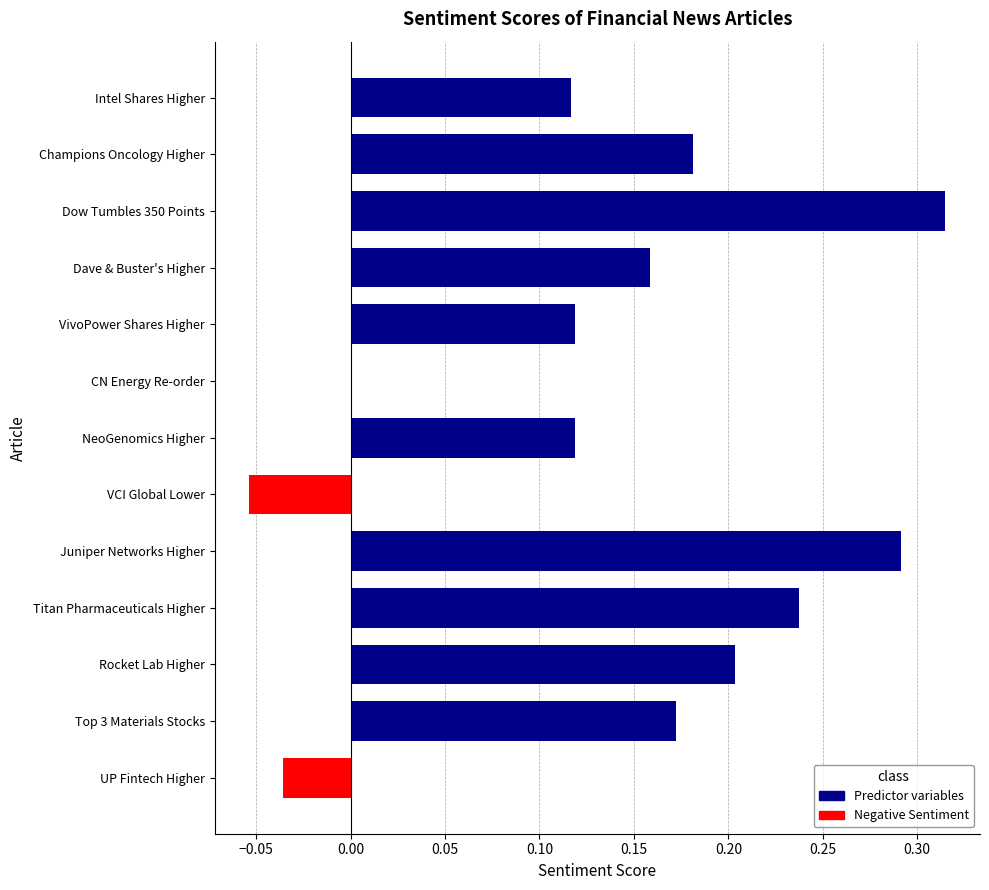

How many groups of bars are there?

13